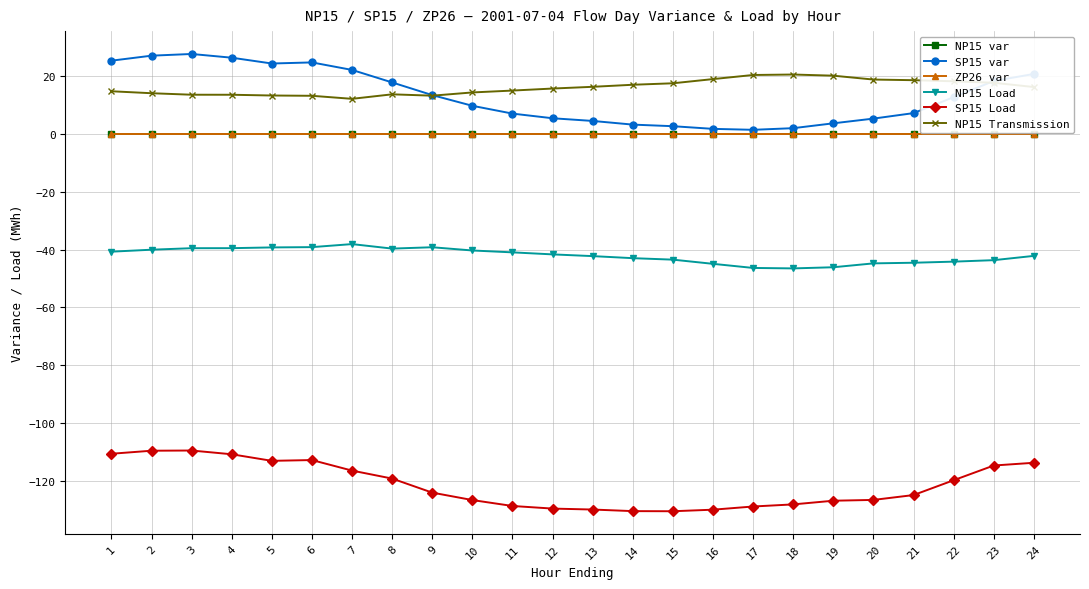

What is the spread (max minus min) of values at 9?

137.5